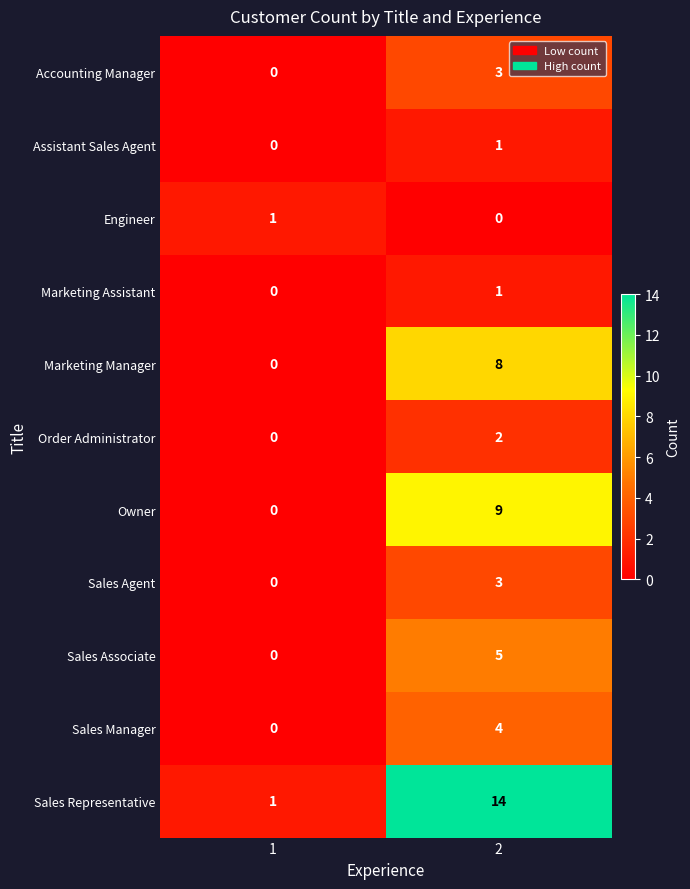

Reading right to left, list all the values displayed in this chart.

Accounting Manager: 3	0
Assistant Sales Agent: 1	0
Engineer: 0	1
Marketing Assistant: 1	0
Marketing Manager: 8	0
Order Administrator: 2	0
Owner: 9	0
Sales Agent: 3	0
Sales Associate: 5	0
Sales Manager: 4	0
Sales Representative: 14	1